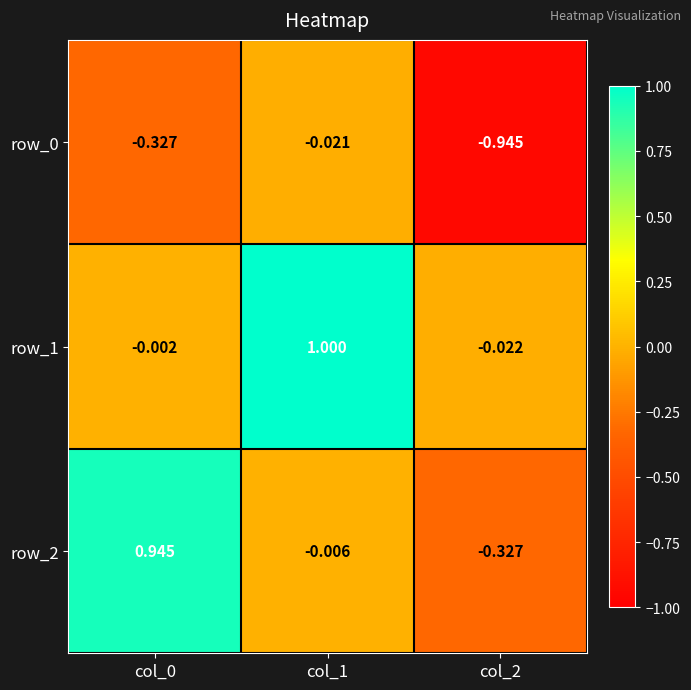

At which category is the sum across all series the highest?

col_1